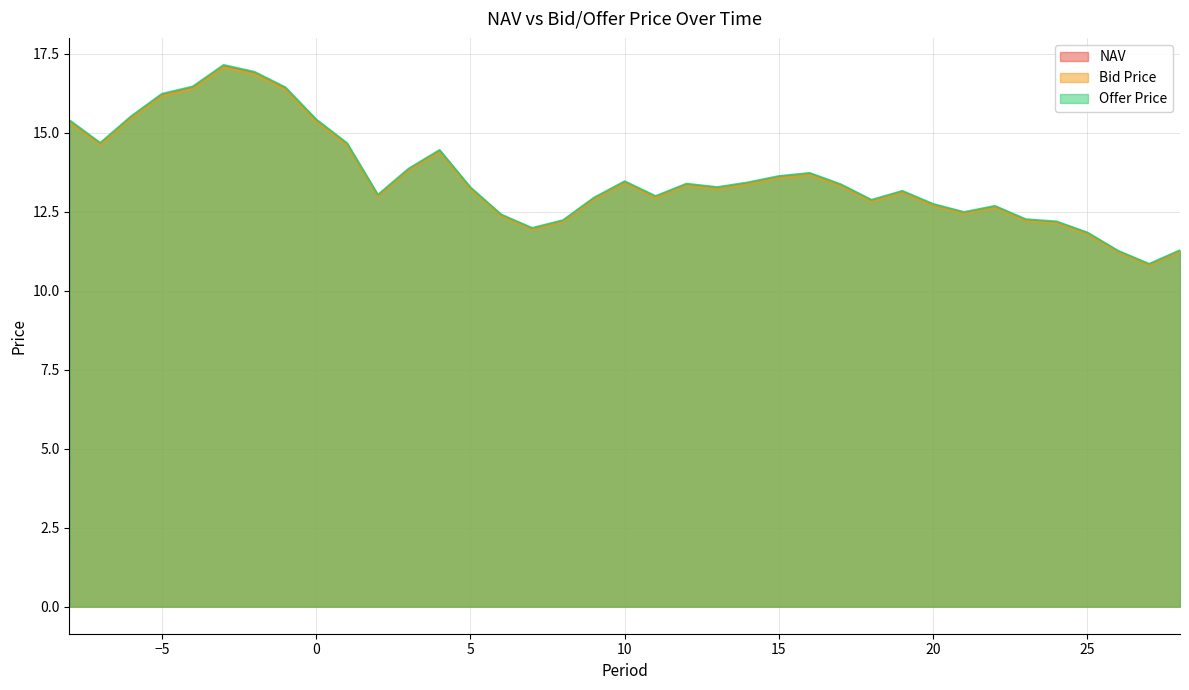

What is the sum of all NAV values?

502.9